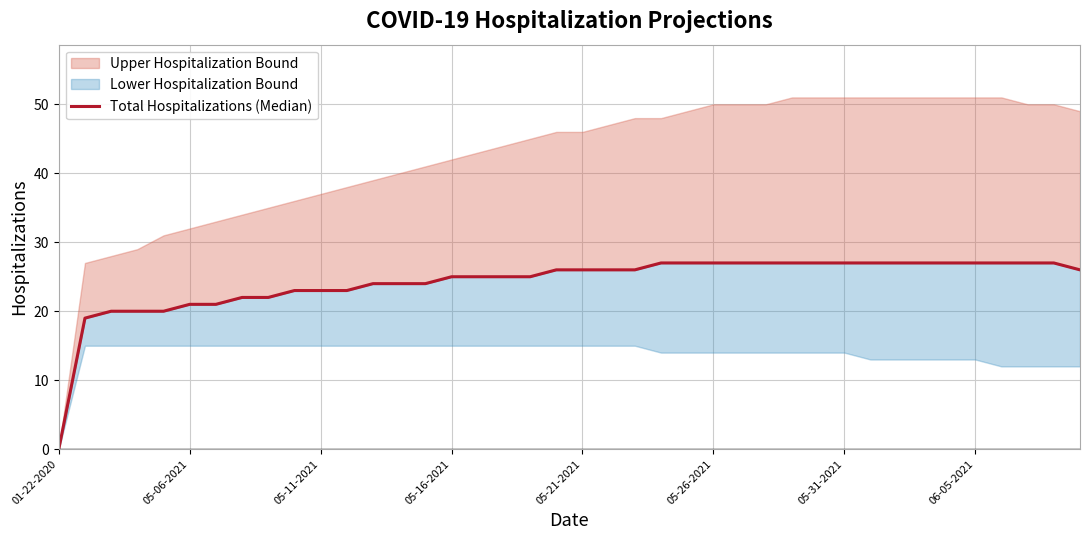

Reading left to right, extract all data points from this chart.

0	19	20	20	20	21	21	22	22	23	23	23	24	24	24	25	25	25	25	26	26	26	26	27	27	27	27	27	27	27	27	27	27	27	27	27	27	27	27	26